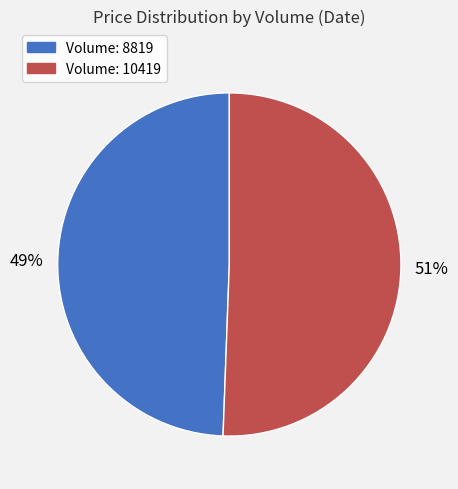

Does any single category account for the majority?

Yes